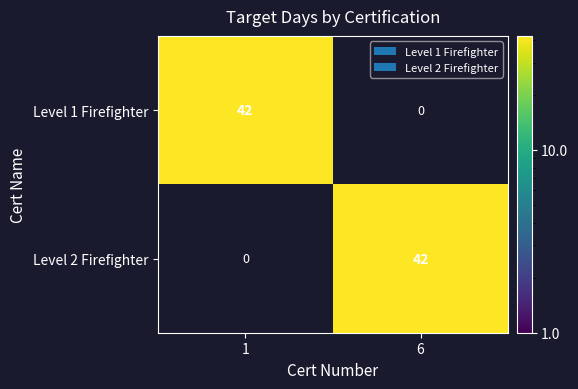

What is the average value of the Level 2 Firefighter series?

21